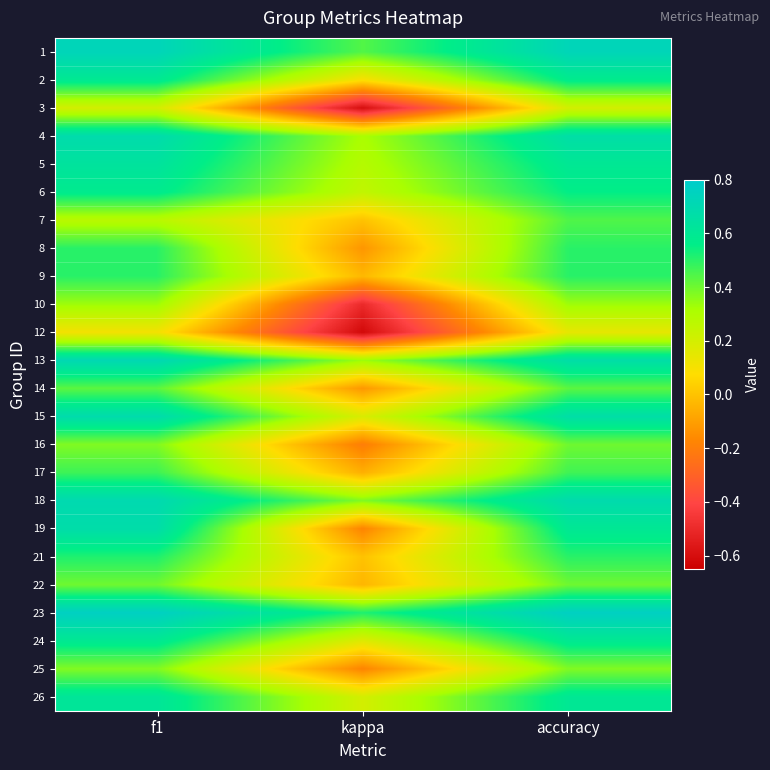

What is the smallest value displayed?

-0.6